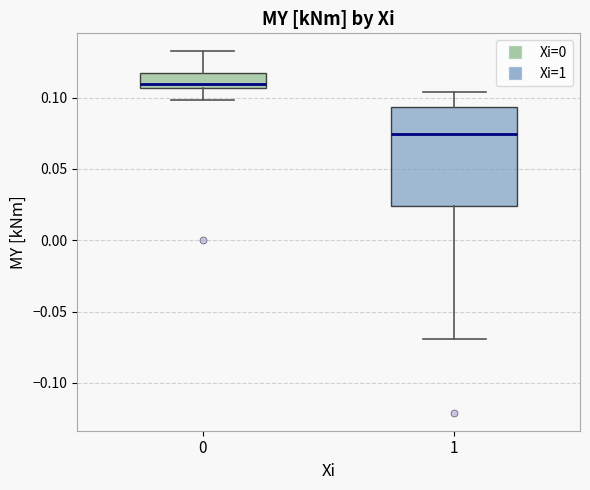

Reading left to right, read every box against the y-axis: the position of its median line, the range the box covers, and the ends of its whiskers. The values are not printed on the chart, so give them approximately, as read against the axis.

0: median 0.110, box 0.105 to 0.115, whiskers 0.100 to 0.130
1: median 0.075, box 0.025 to 0.095, whiskers -0.070 to 0.105